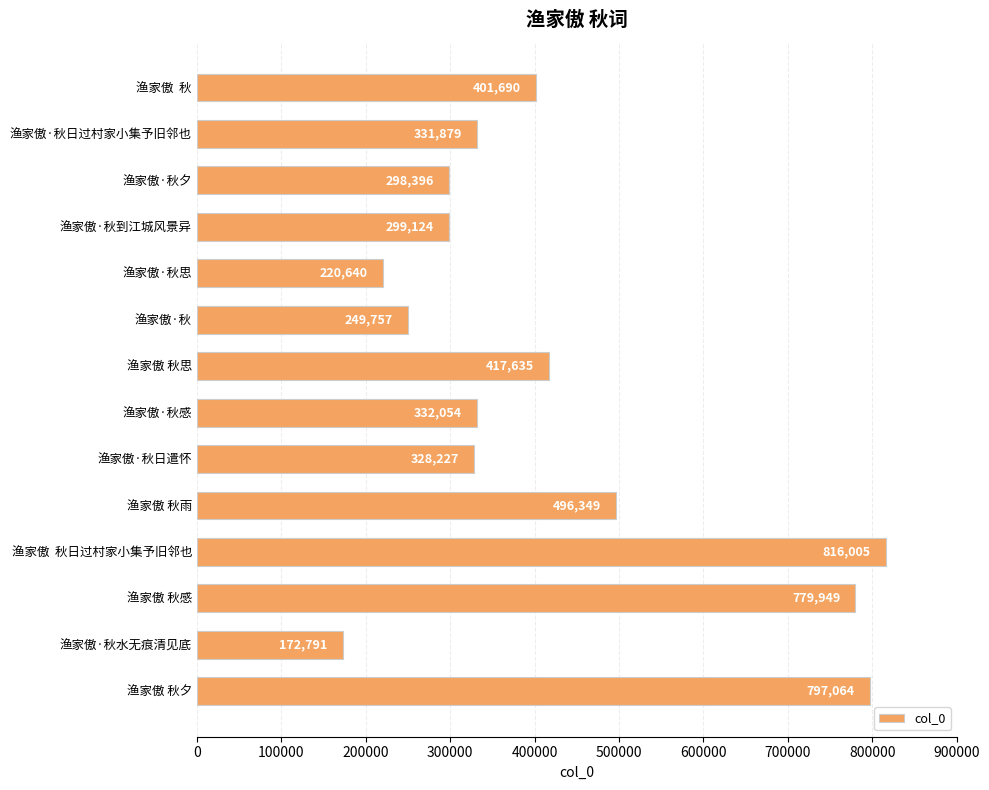

At which category does the chart reach its minimum across all series?

渔家傲·秋水无痕清见底